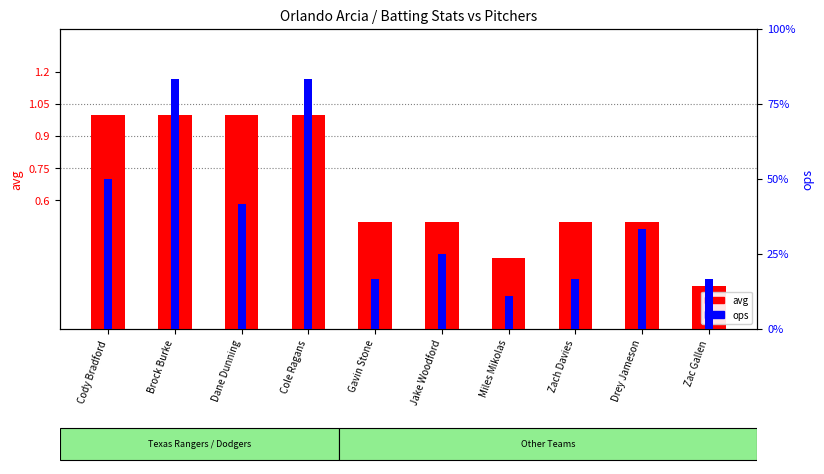

Does the chart contain stacked bars?

No